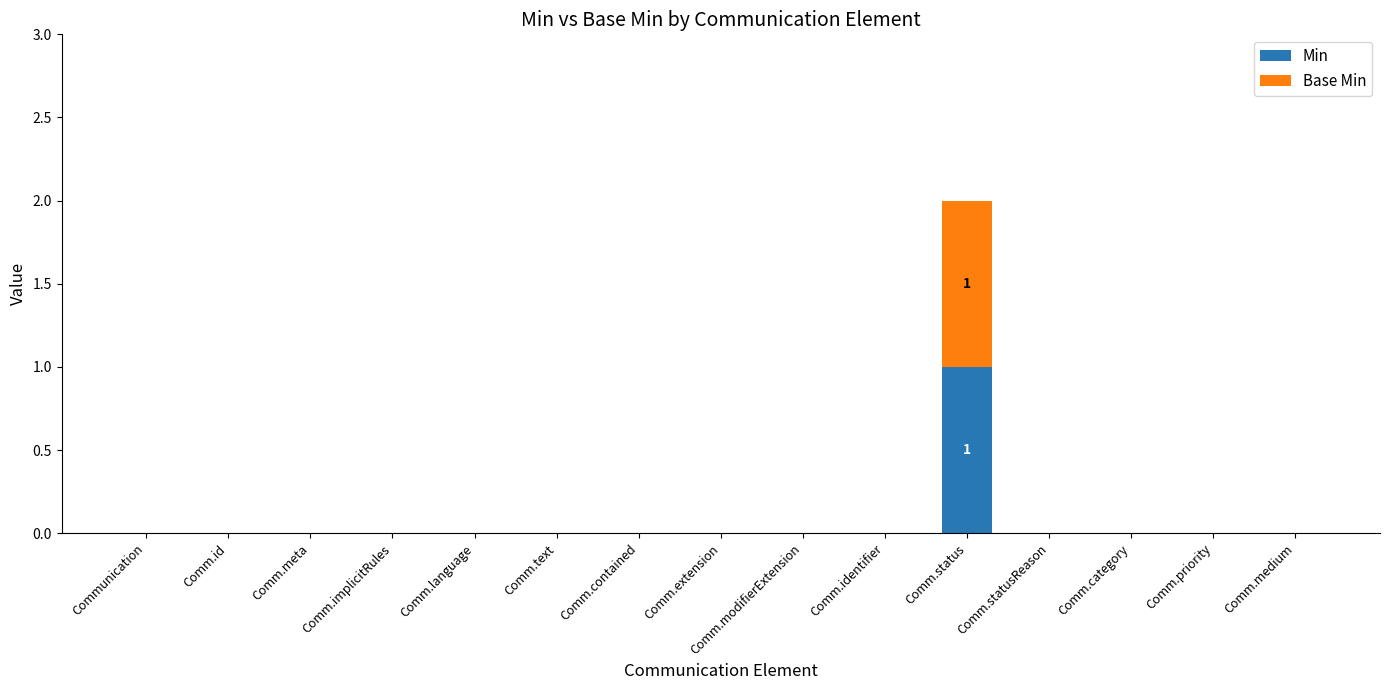

Count the number of data series in this chart.

2